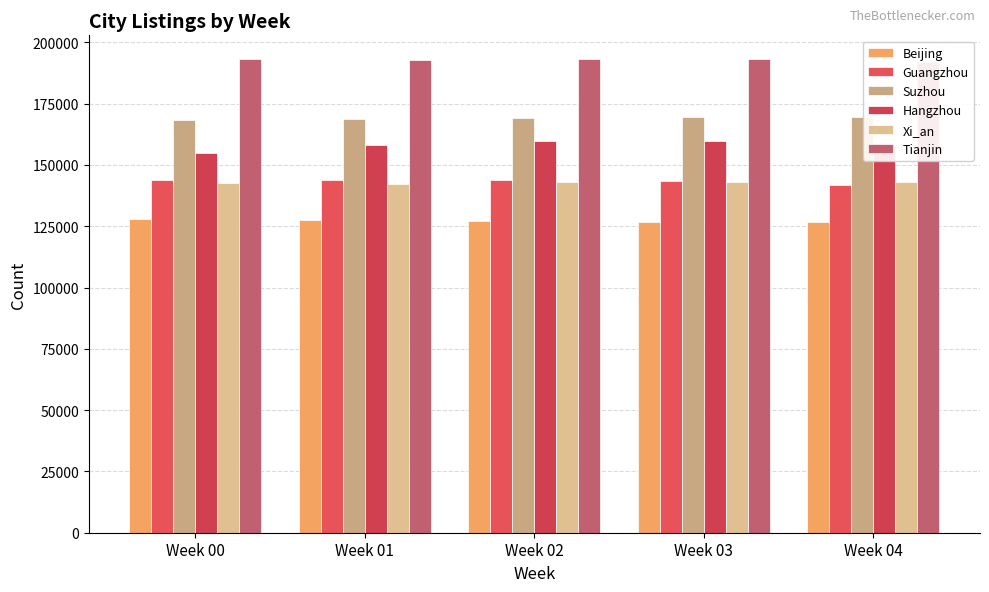

Between Week 02 and Week 04, which series saw the biggest shift?

Guangzhou